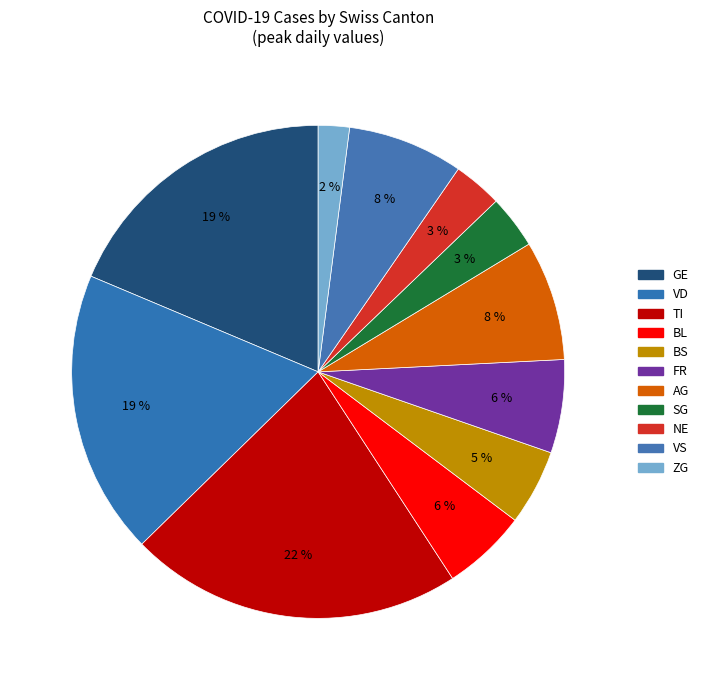

How many slices are in this pie chart?

11